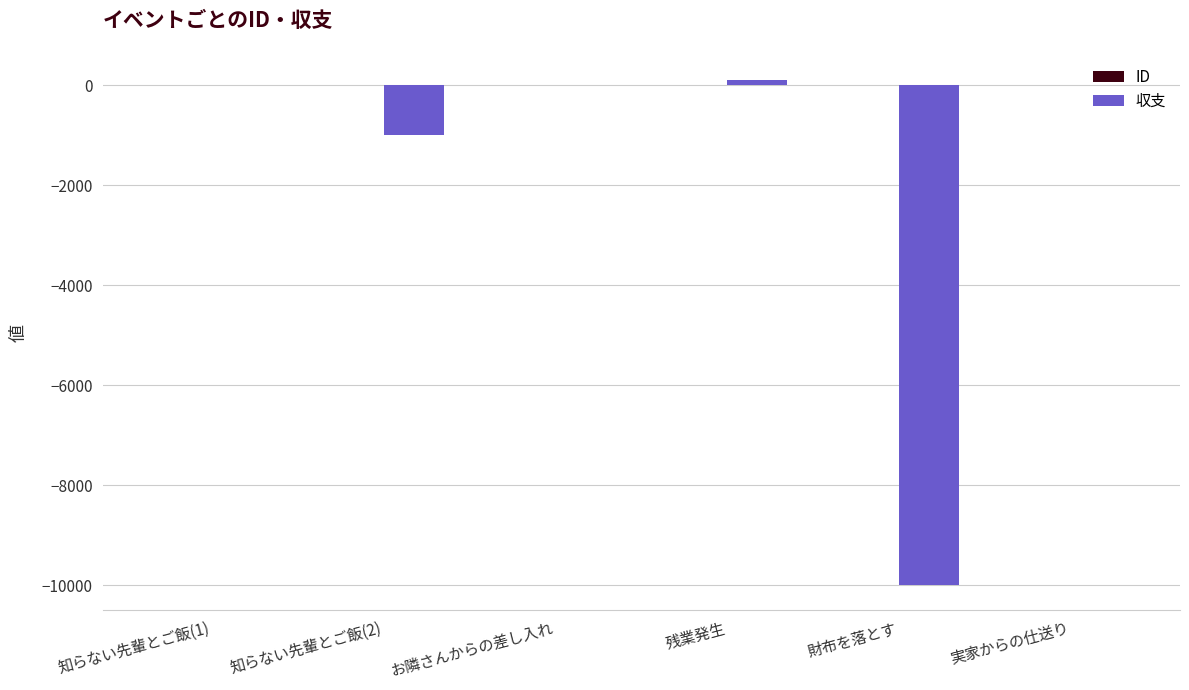

What is the sum of all 収支 values?

-10900